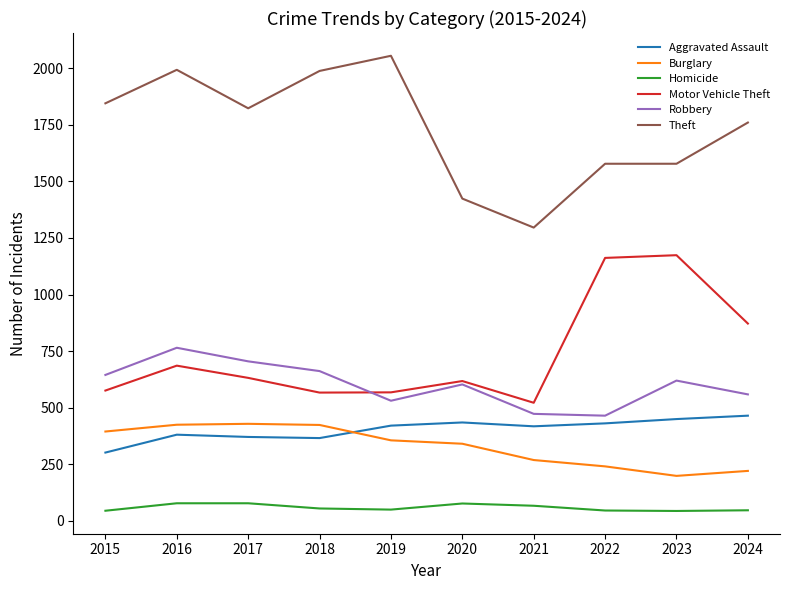

After their last crossing, which series has the higher values: Robbery or Motor Vehicle Theft?

Motor Vehicle Theft